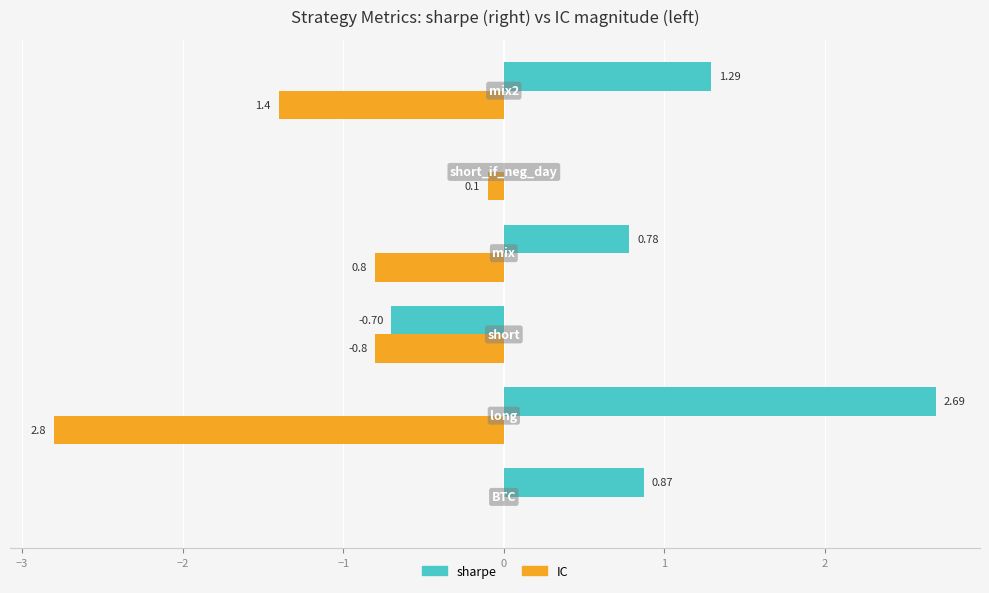

What are all the series names shown in the legend?

sharpe, IC